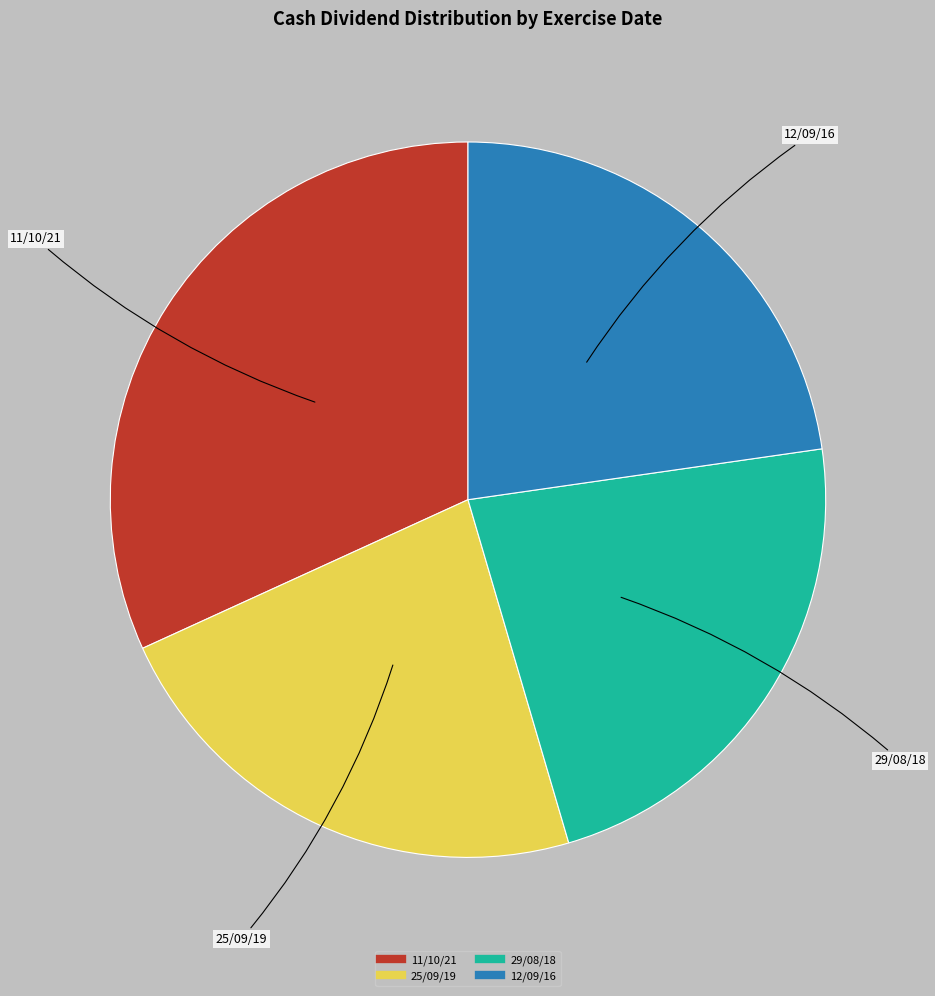

Does 11/10/21 represent more than half of the total?

No